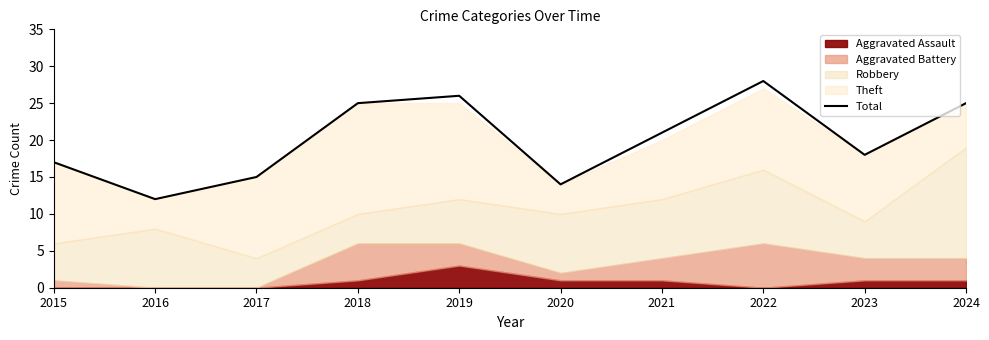

List the labels in order of value, smallest first.

2016, 2020, 2017, 2015, 2023, 2021, 2018, 2024, 2019, 2022